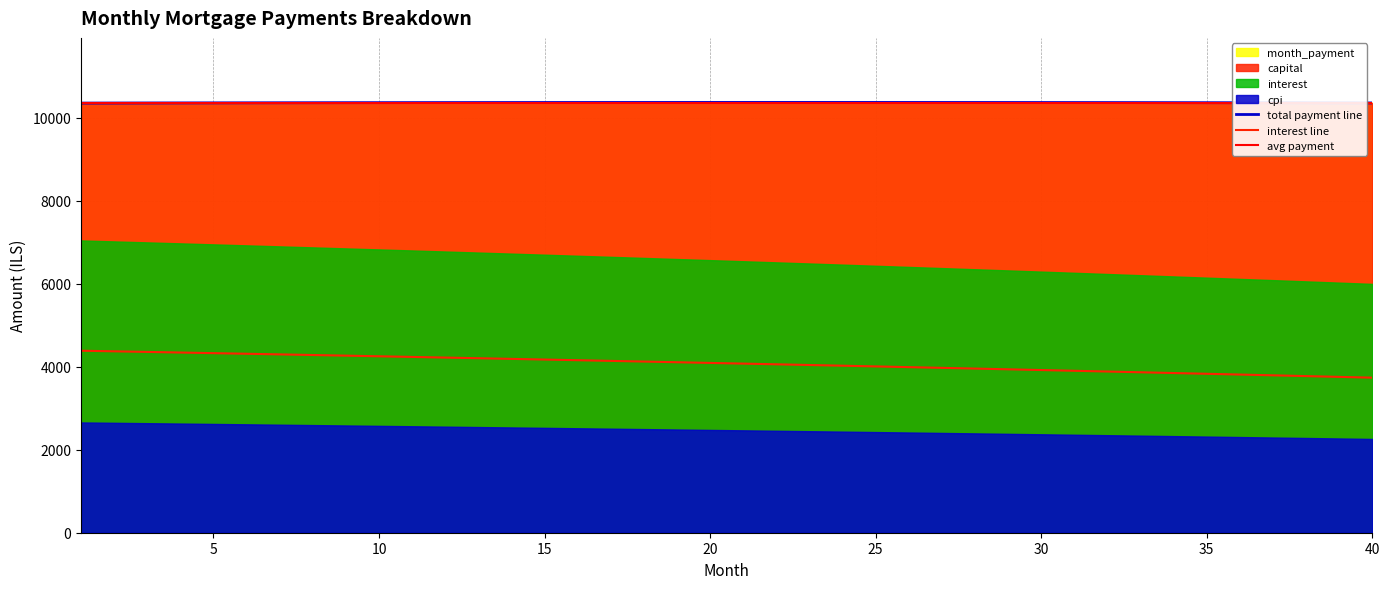

True or false: total payment line and interest line intersect in this chart.

False